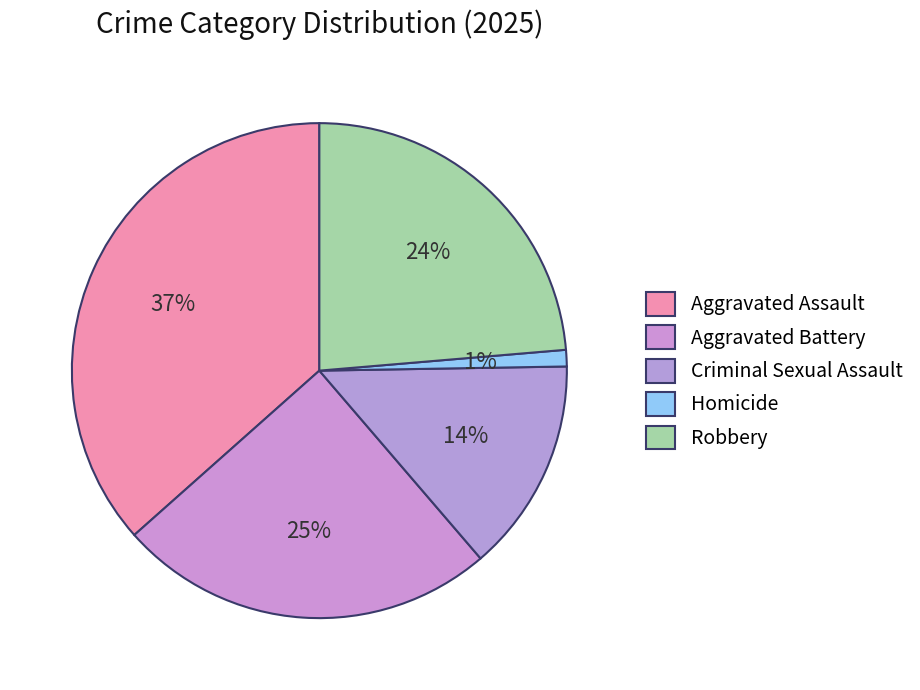

What is the smallest slice in the pie chart?

Homicide